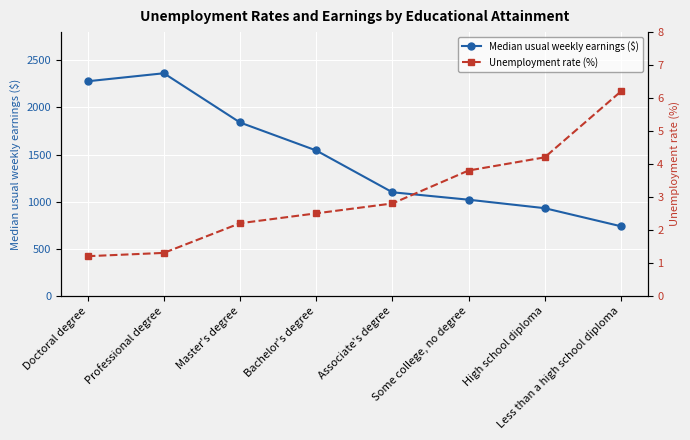

True or false: Median usual weekly earnings ($) has a value of 1253.3 at High school diploma.

False